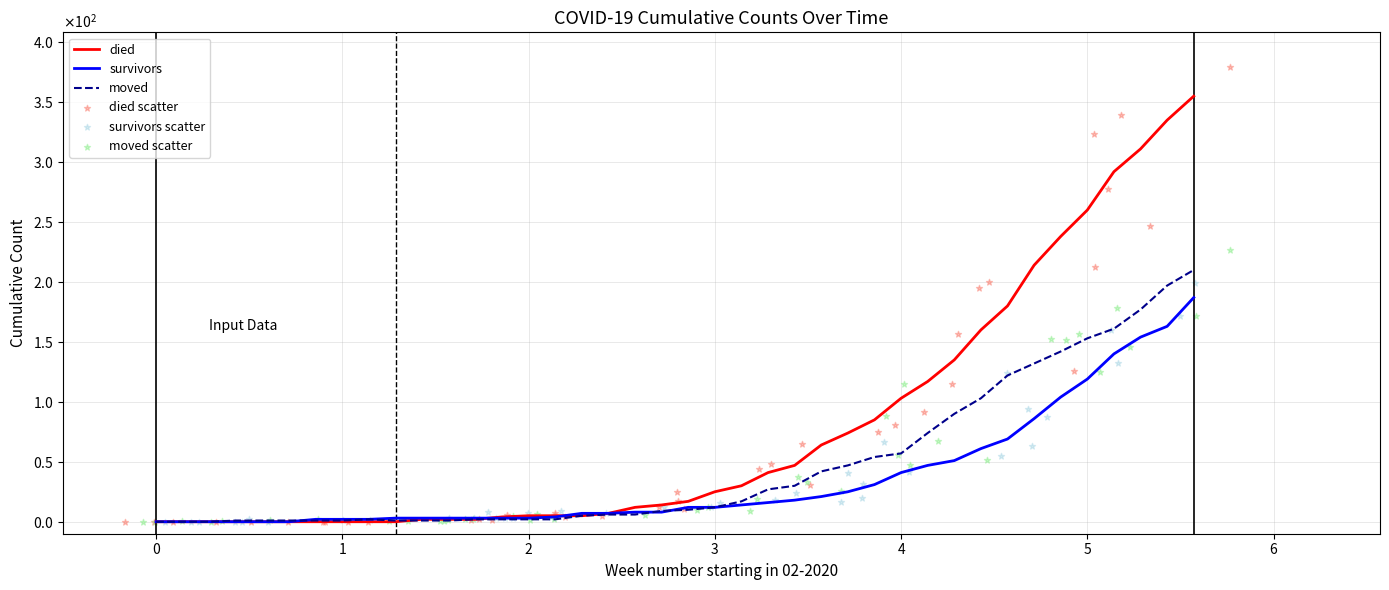

Which series has the widest spread of Y values?

died scatter